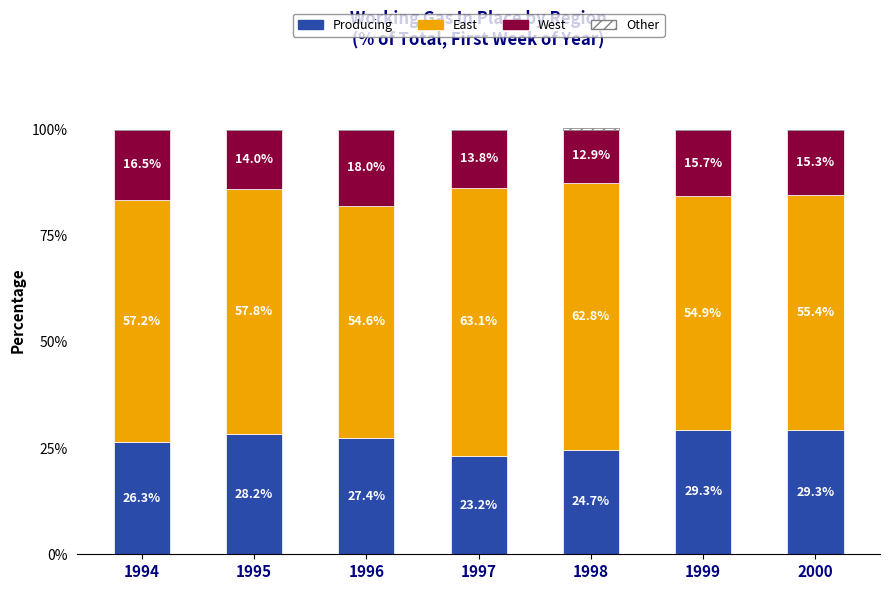

What is the value of the Other bar at the 5th from the left?

-0.3